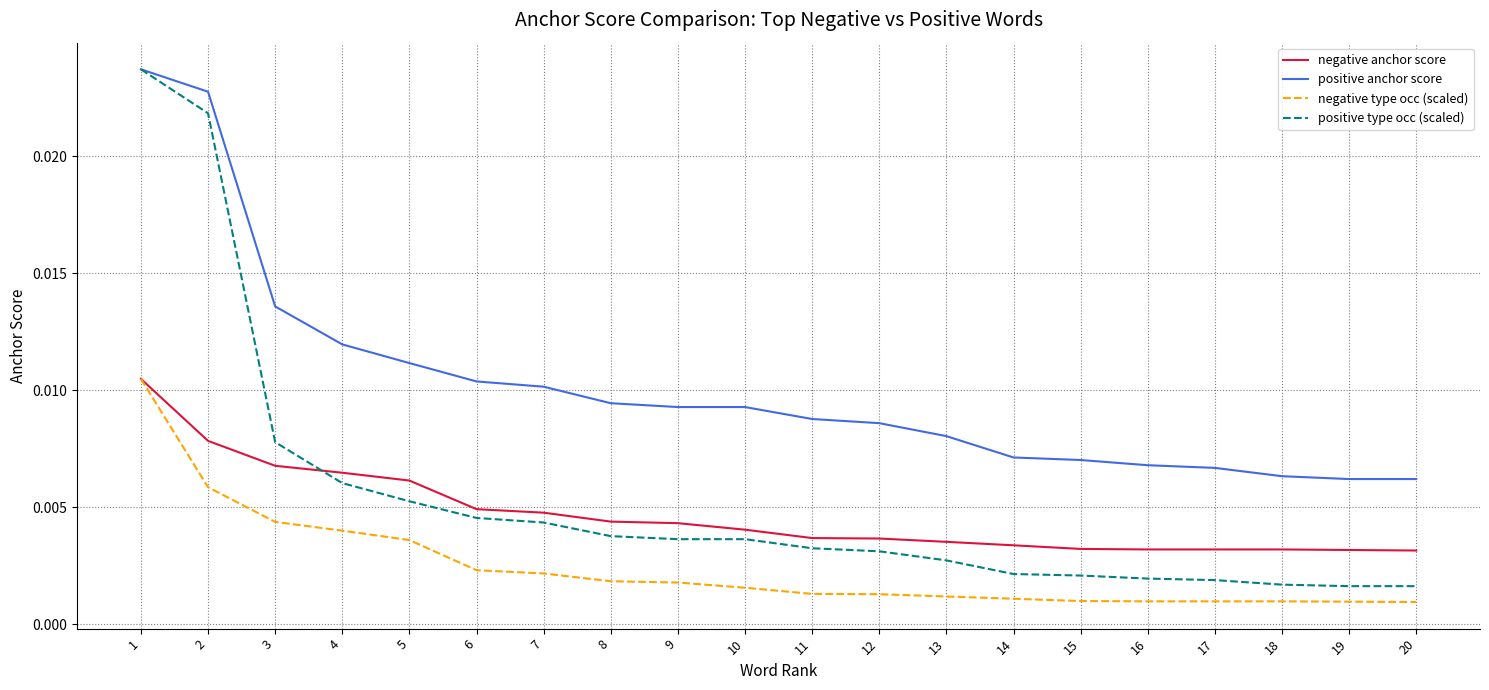

True or false: positive anchor score and negative type occ (scaled) cross at least once.

False